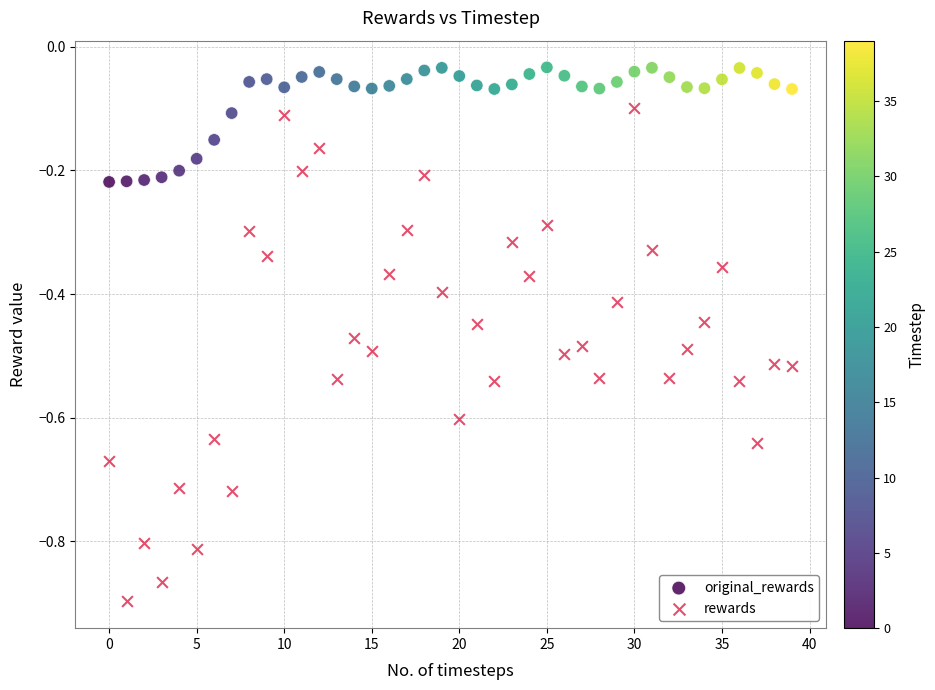

Which series reaches the maximum Y coordinate?

original_rewards